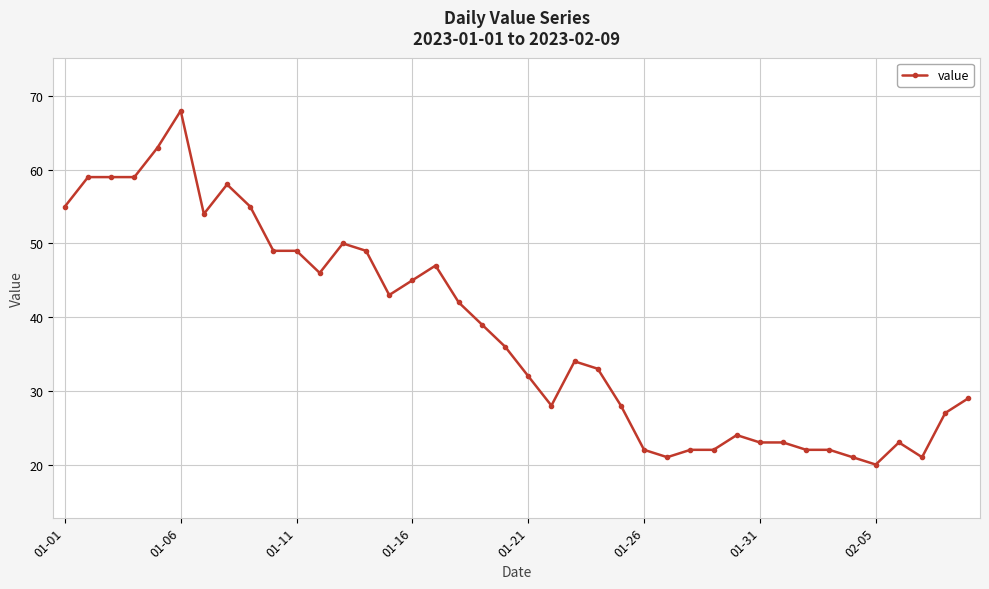

True or false: the data has more than 1 interior local peaks.

True